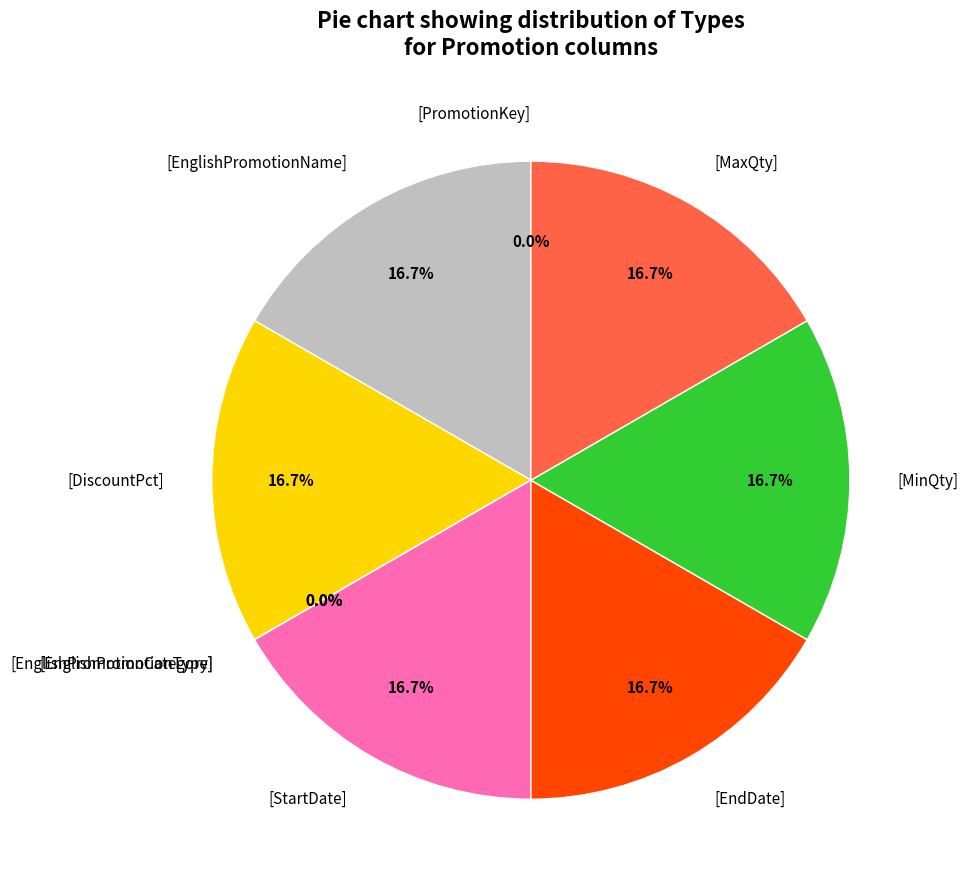

Rank the categories by value from highest to lowest.

[EnglishPromotionName], [DiscountPct], [StartDate], [EndDate], [MinQty], [MaxQty], [PromotionKey], [EnglishPromotionType], [EnglishPromotionCategory]